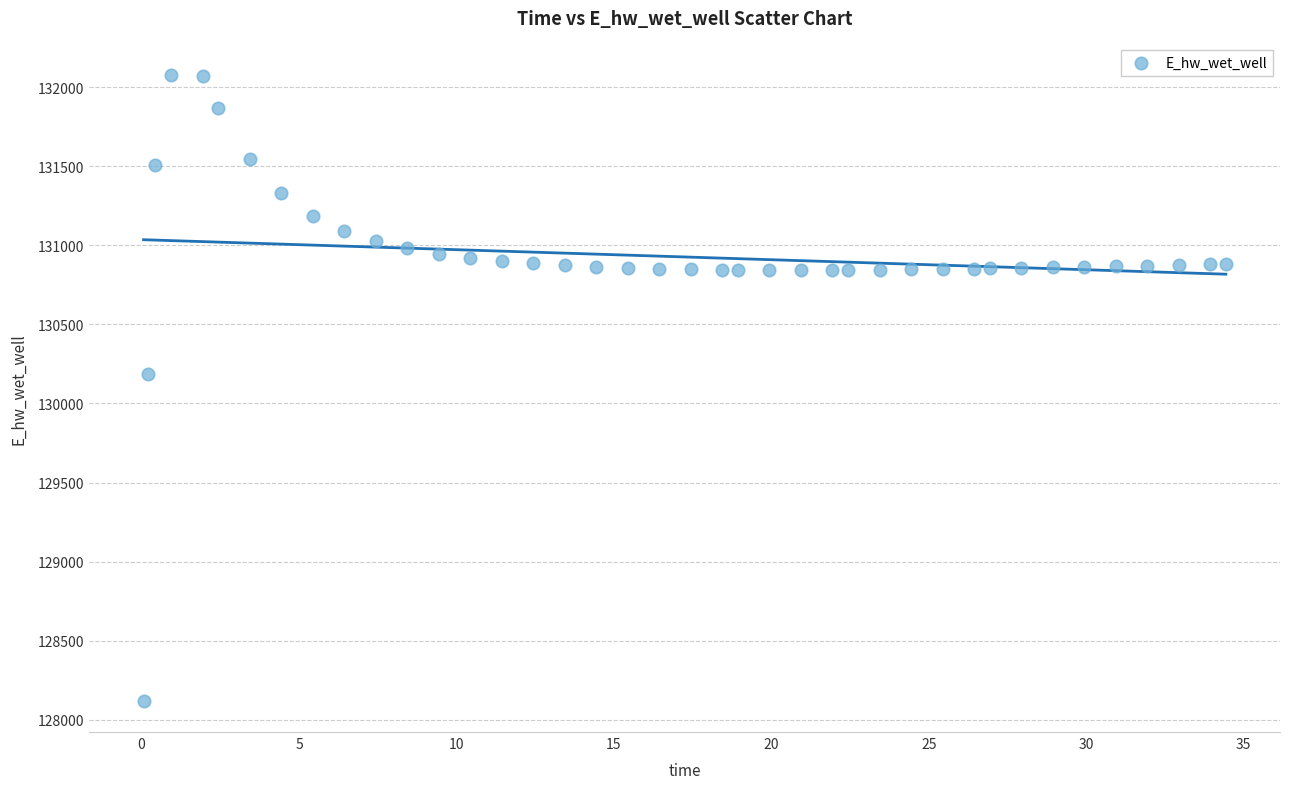

What Y value in the scatter plot is closest to 130099?

130184.2